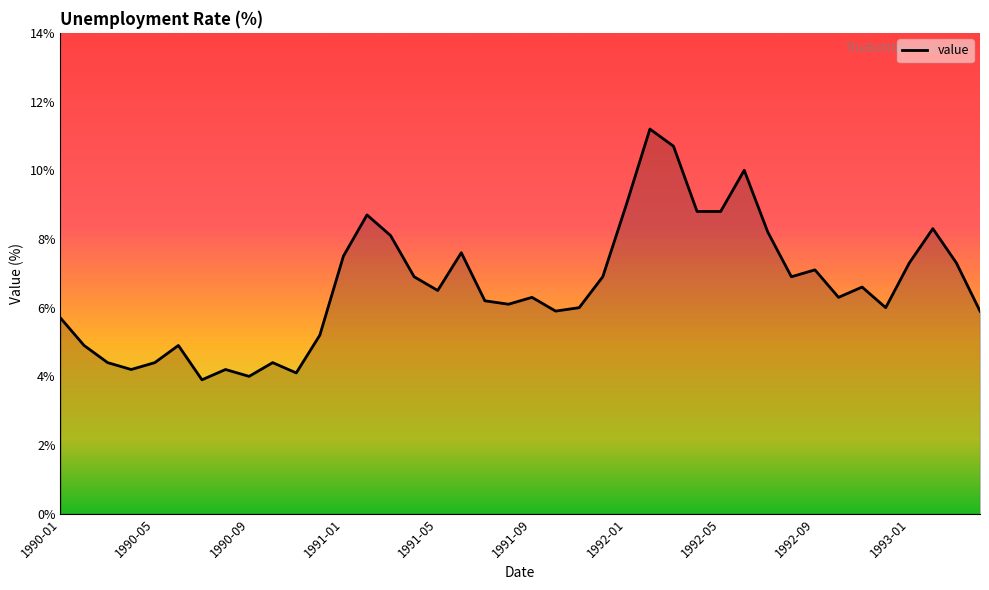

Reading right to left, list all the values displayed in this chart.

5.9	7.3	8.3	7.3	6.0	6.6	6.3	7.1	6.9	8.2	10.0	8.8	8.8	10.7	11.2	9.0	6.9	6.0	5.9	6.3	6.1	6.2	7.6	6.5	6.9	8.1	8.7	7.5	5.2	4.1	4.4	4.0	4.2	3.9	4.9	4.4	4.2	4.4	4.9	5.7